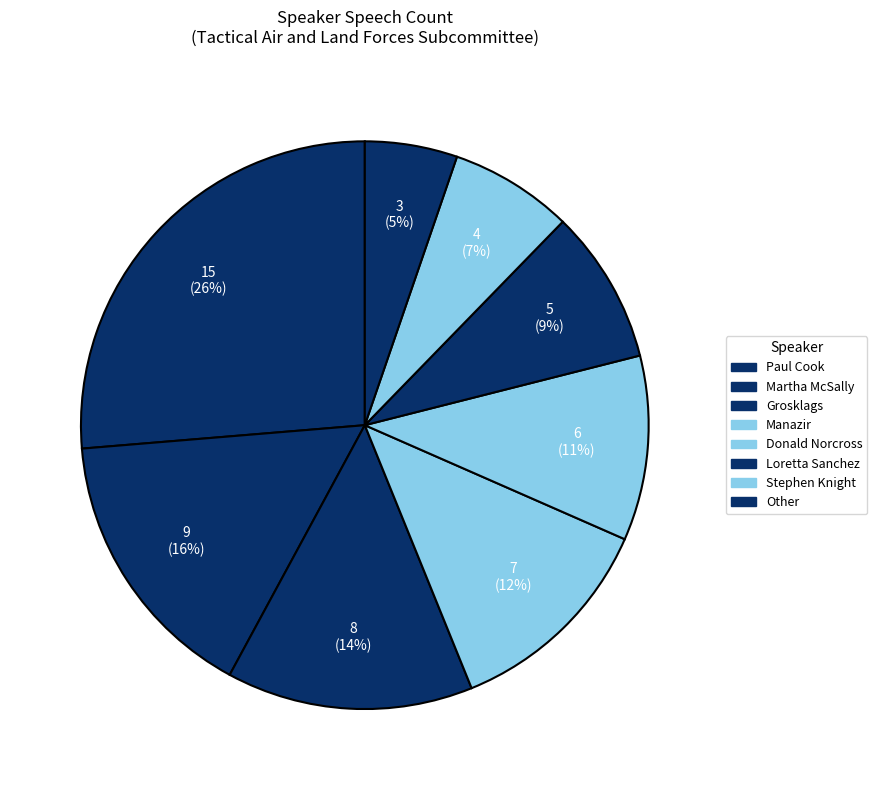

What is the ratio of the value at Loretta Sanchez to the value at Paul Cook?

0.3